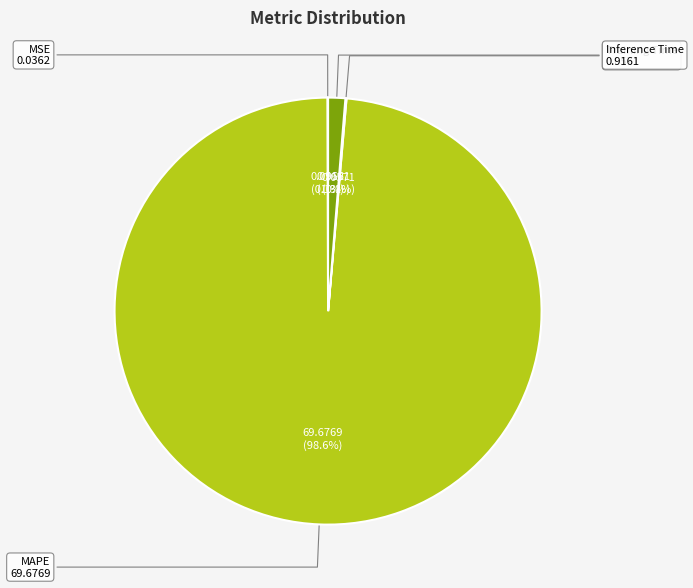

Is there a majority slice in this chart?

Yes